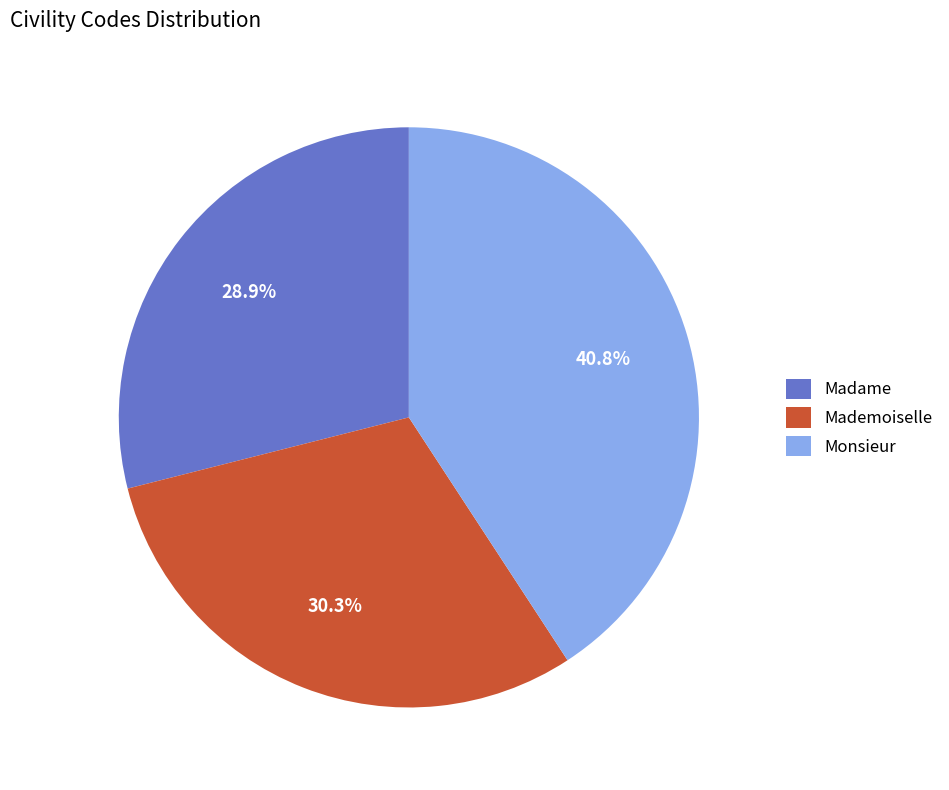

To the nearest percent, what is the combined percentage of Monsieur and Mademoiselle?

71%